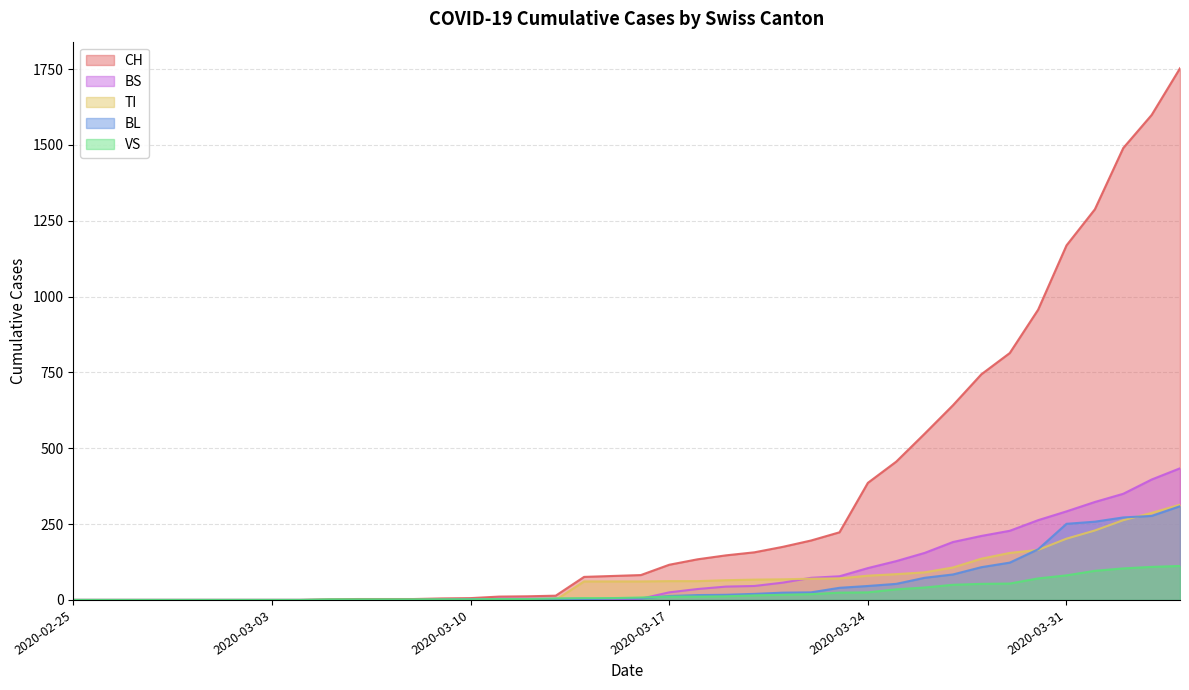

How many lines are shown in the chart?

5